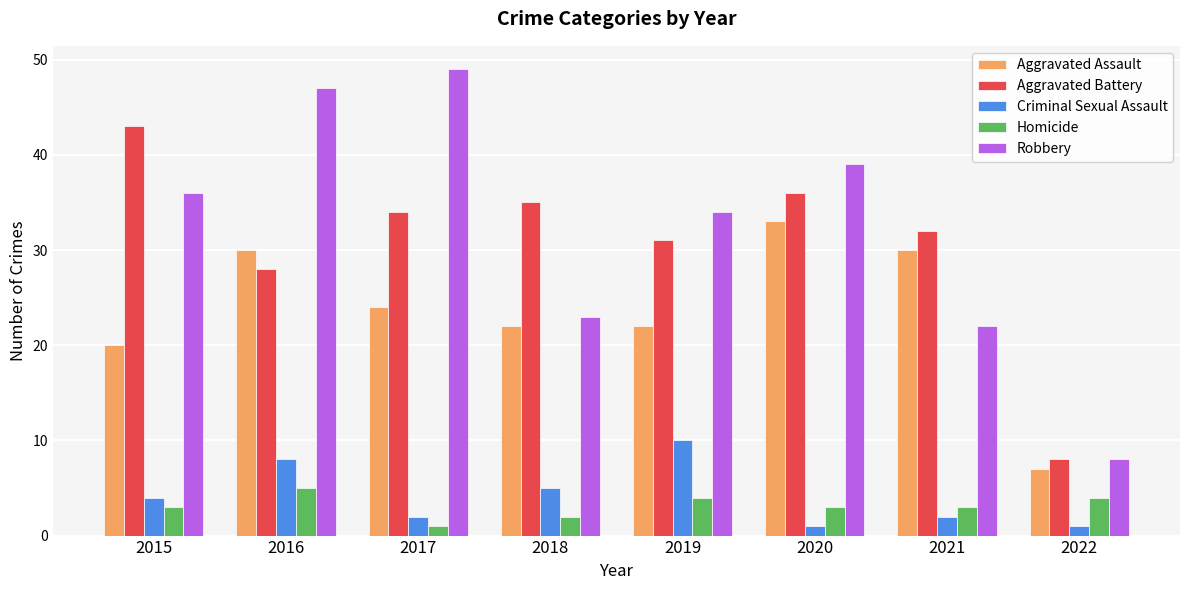

What is the average value of the Aggravated Assault series?

24